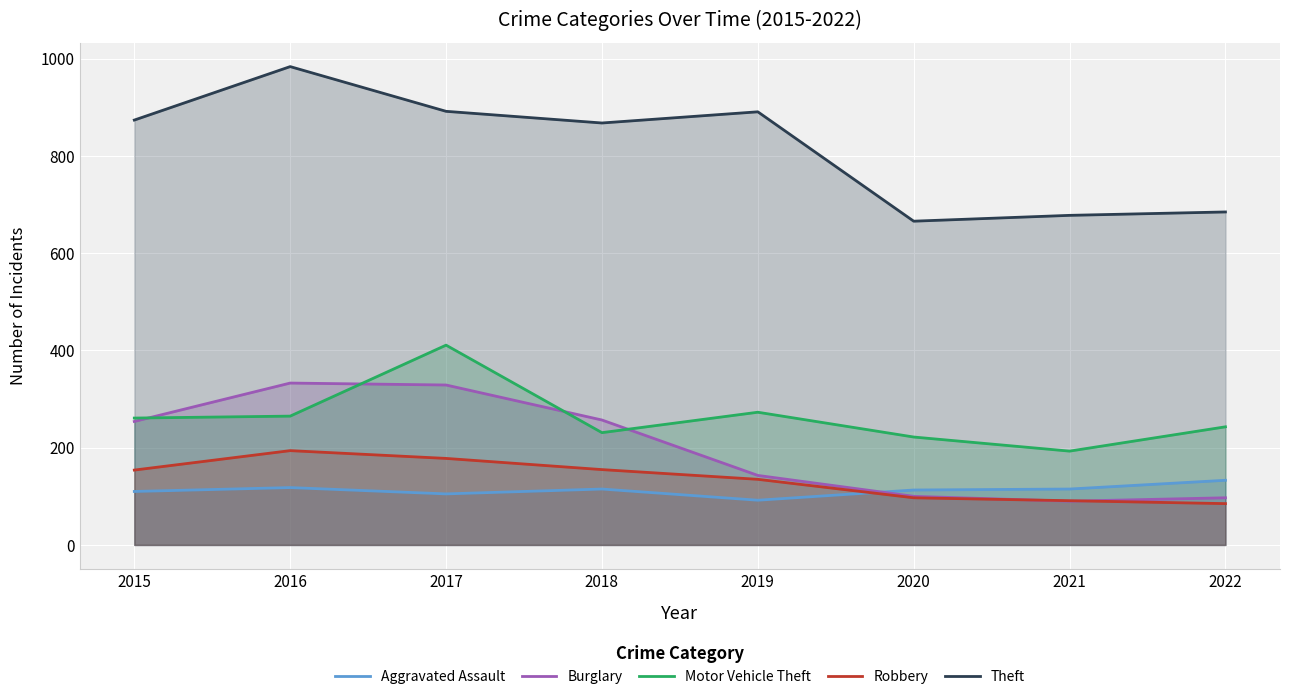

True or false: Aggravated Assault and Theft intersect in this chart.

False